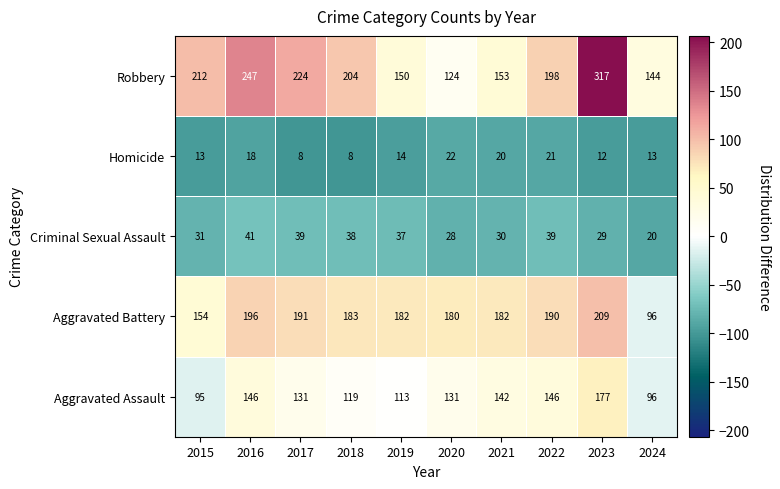

True or false: Robbery has a value of 91 at 2024.

False